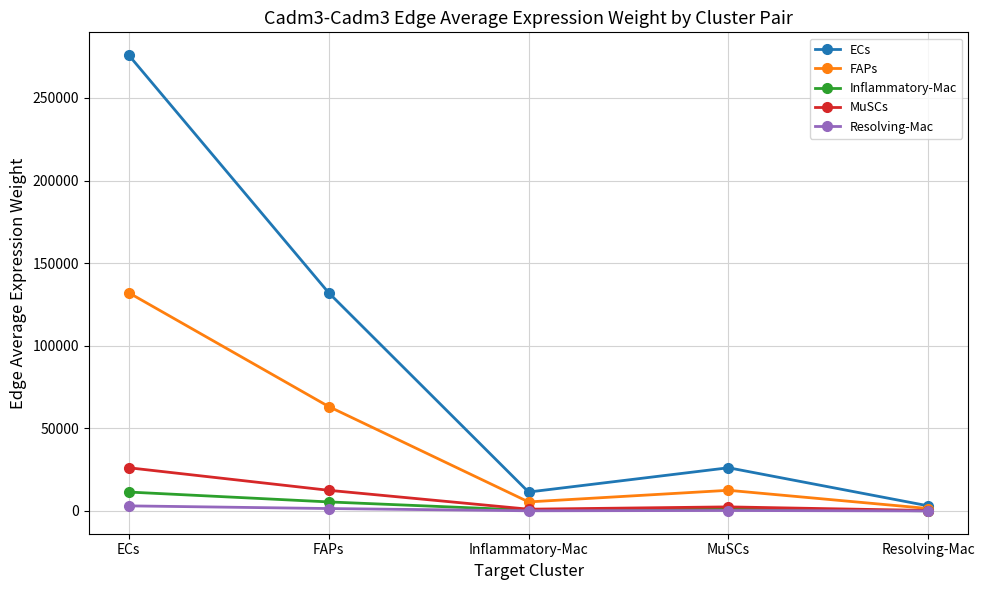

Which label corresponds to the largest value in the chart?

ECs